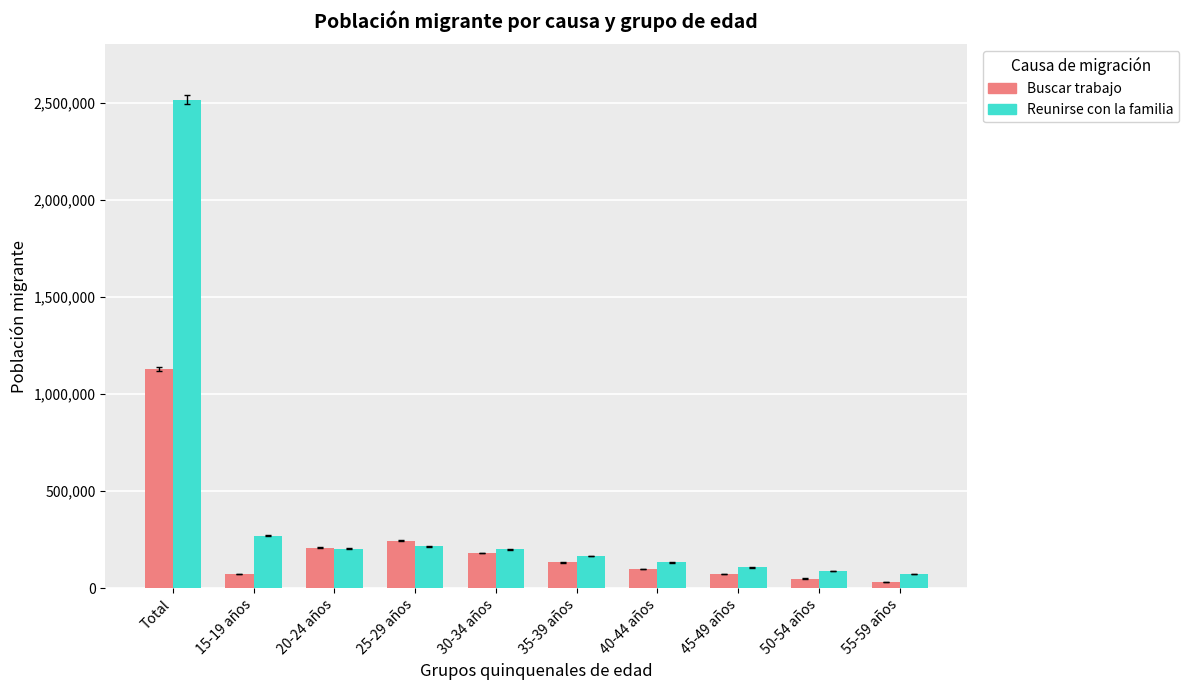

Which label corresponds to the largest value in the chart?

Total